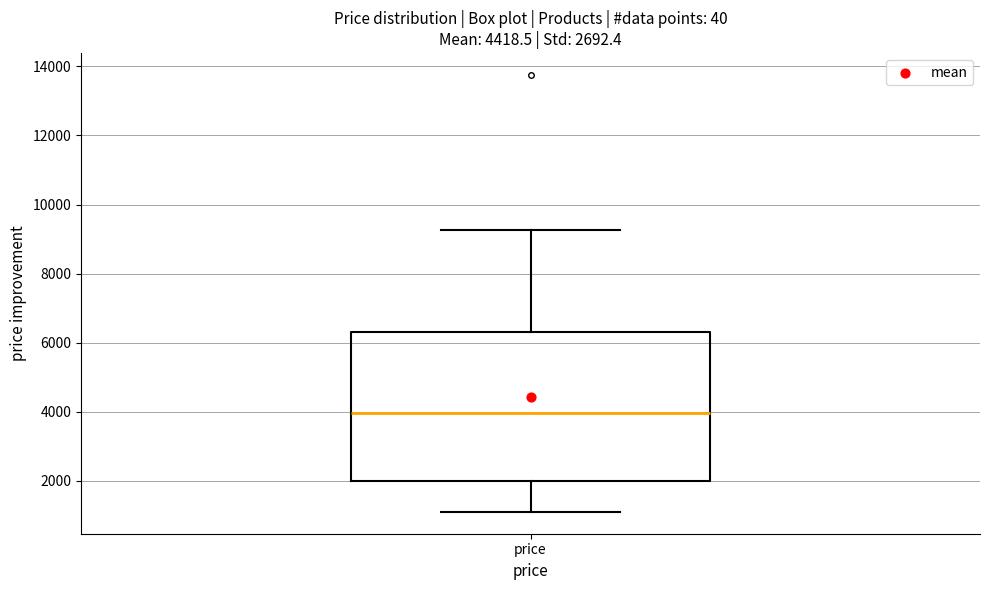

Read this box plot against the y-axis: the position of the median line, the range covered by the box, and the ends of both whiskers. The values are not printed on the chart, so give them approximately, as read against the axis.

median 4000, box 2000 to 6200, whiskers 1200 to 9200